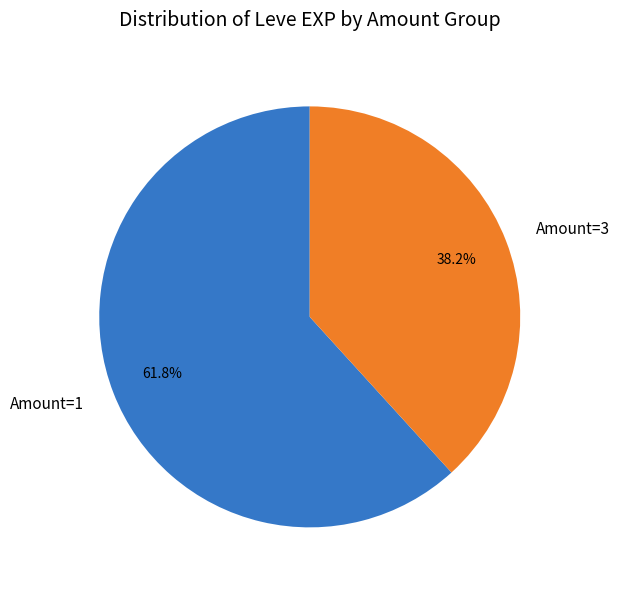

What is the ratio of the value at Amount=3 to the value at Amount=1?

0.6